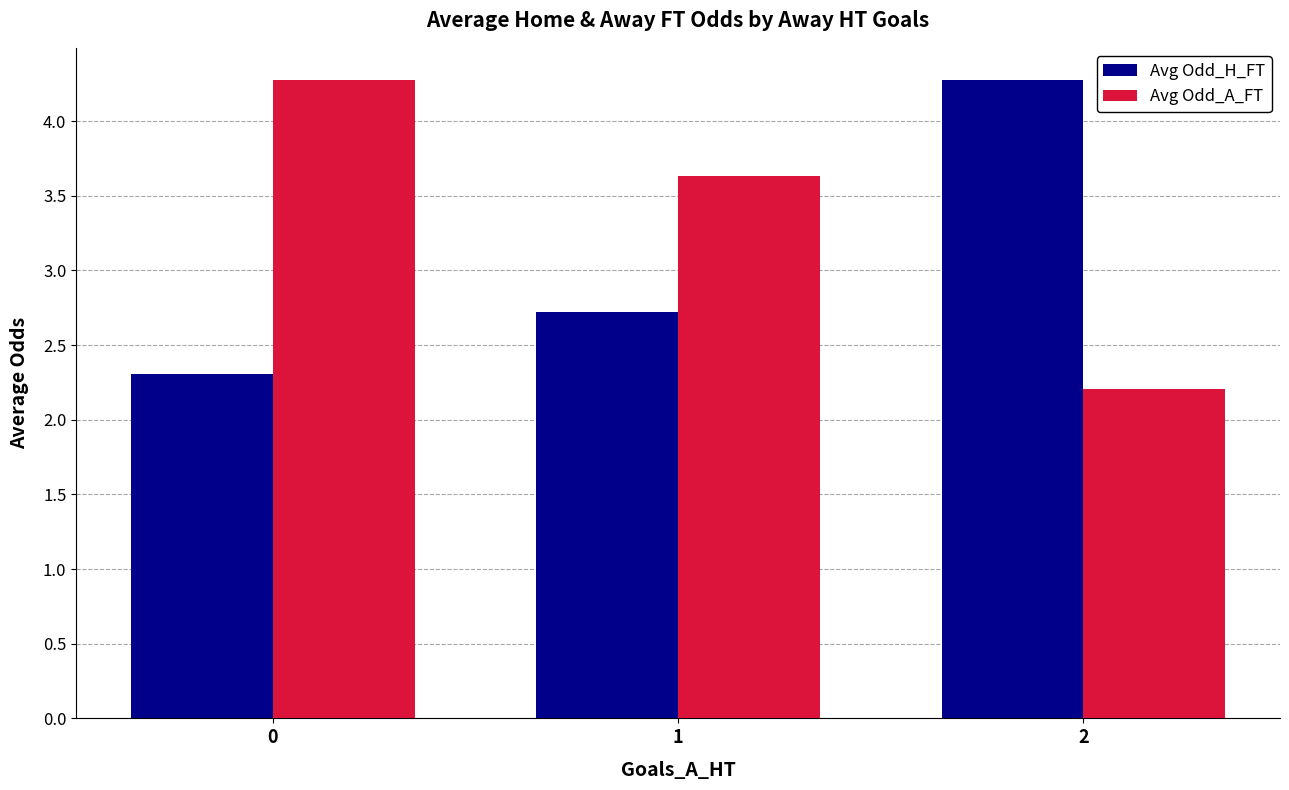

What is the sum of the Avg Odd_A_FT values at 2 and 1?

5.8